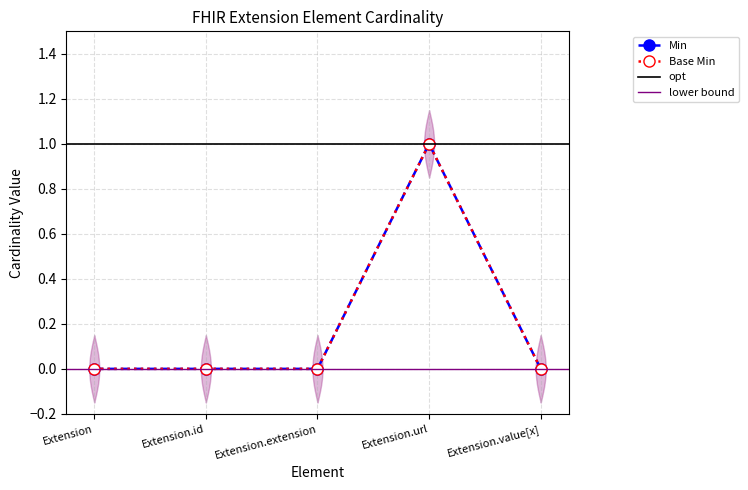

Which series has the largest range (max minus min)?

Min